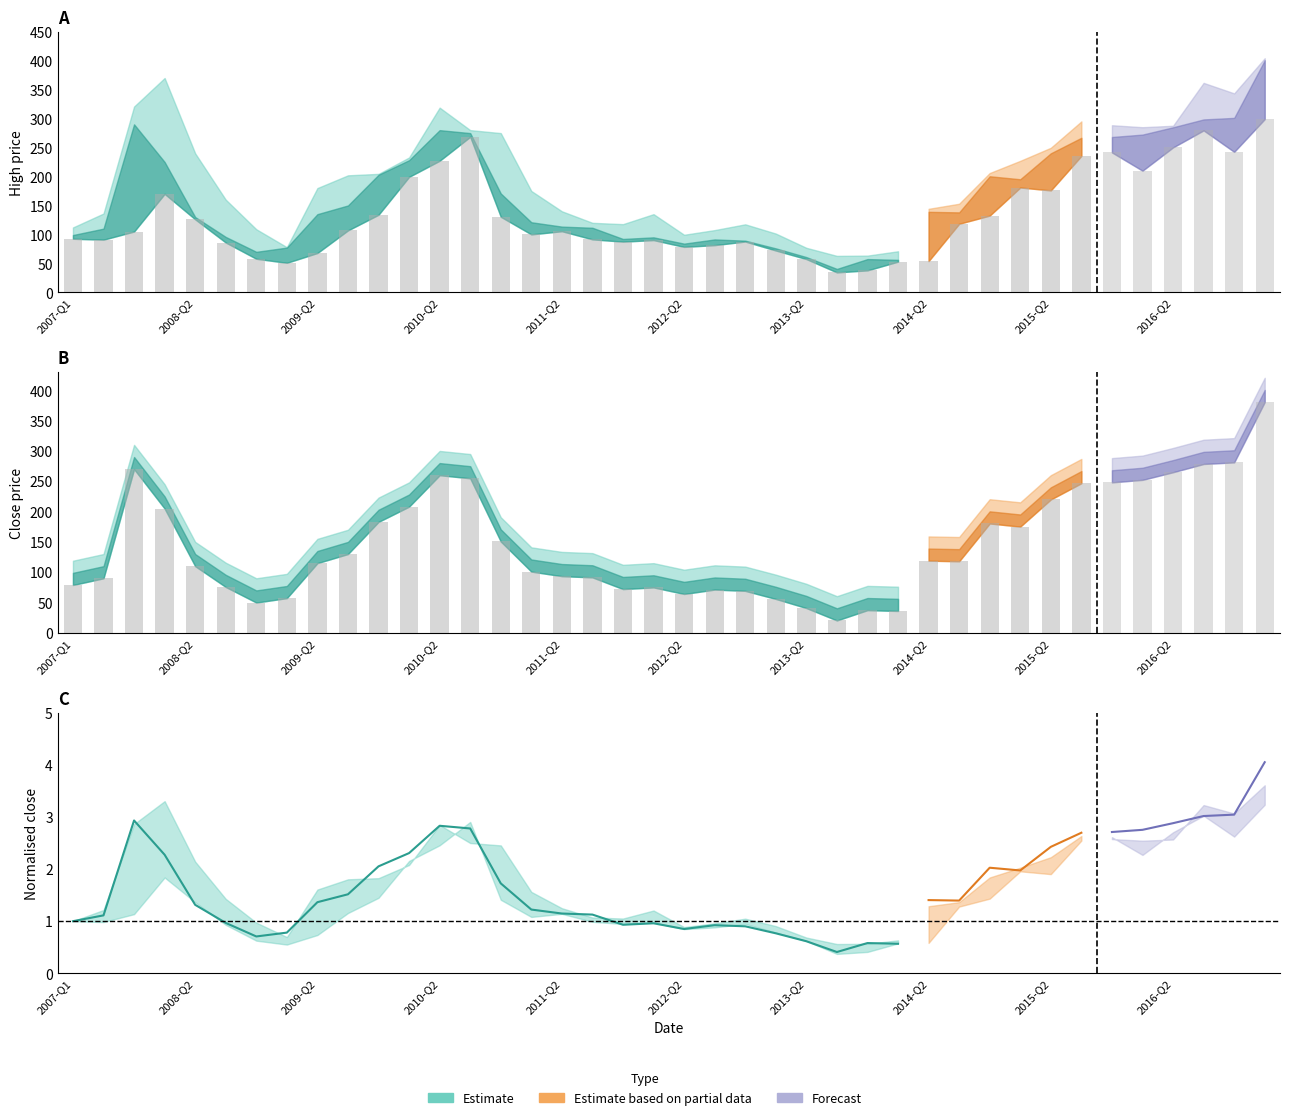

Read the High value at 34.

288.4